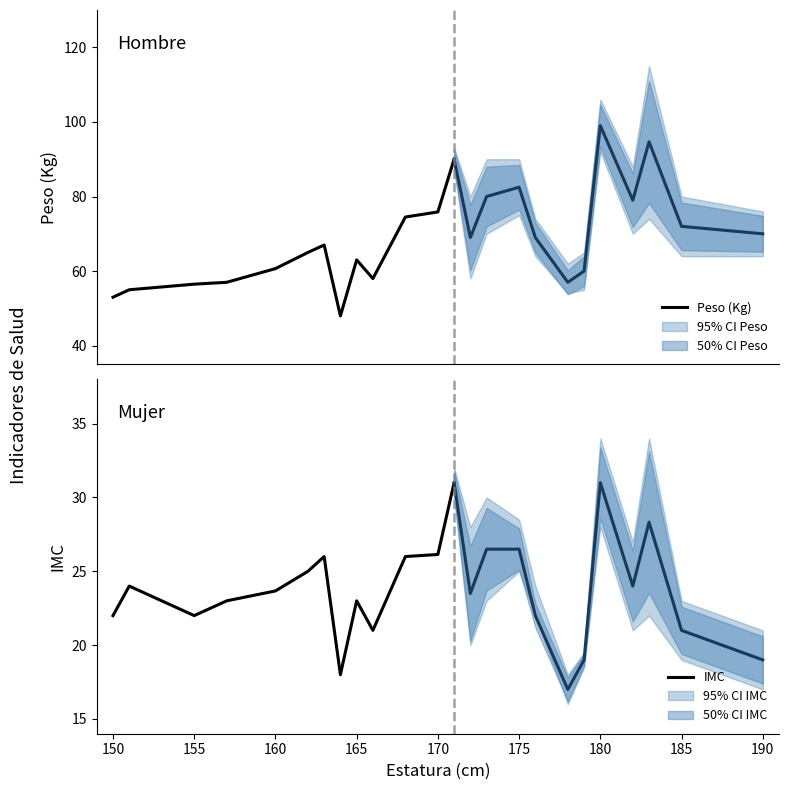

What is the label of the 3rd point from the left?

155